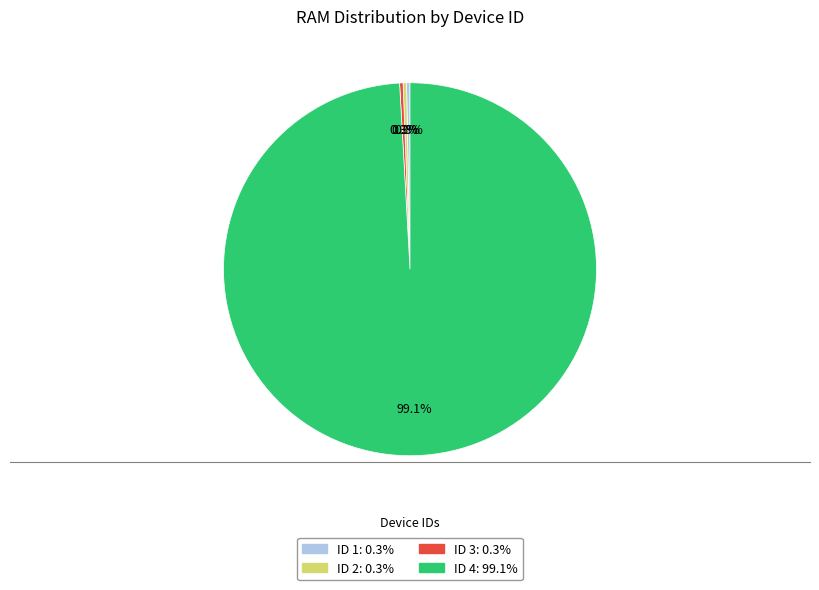

Count the number of slices in the pie.

4